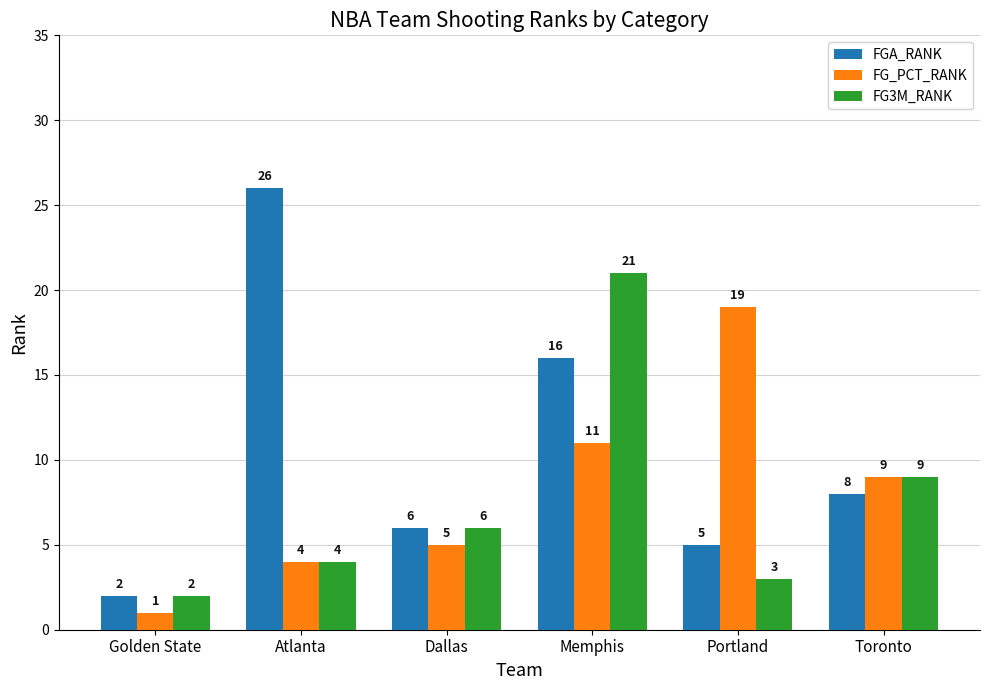

Where does the FGA_RANK series first go above 8?

Atlanta